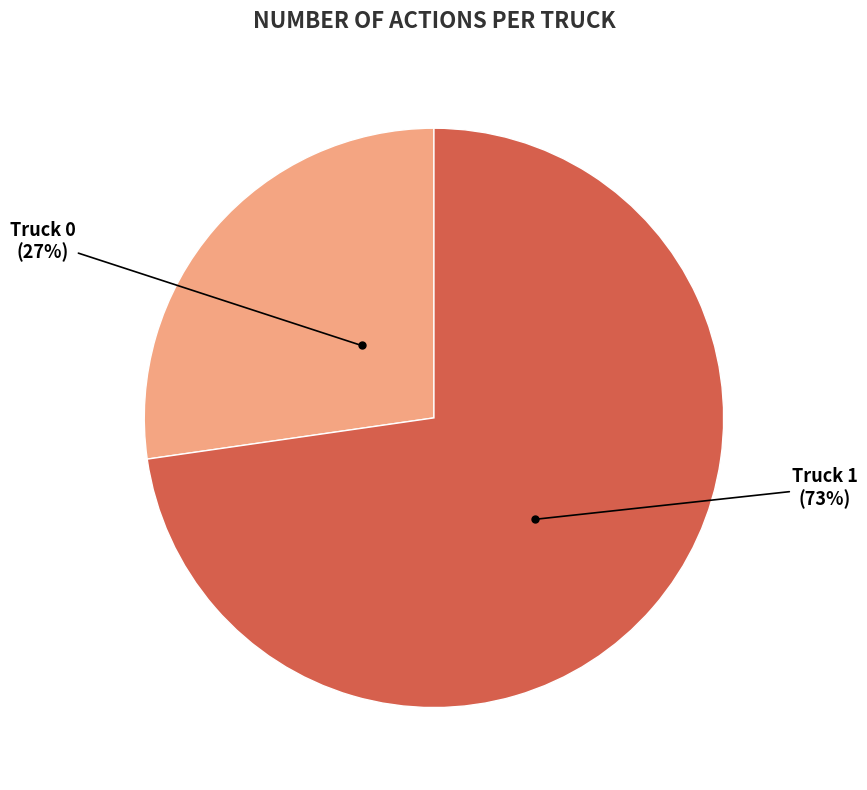

What percentage is the Truck 0 slice, to the nearest percent?

27%